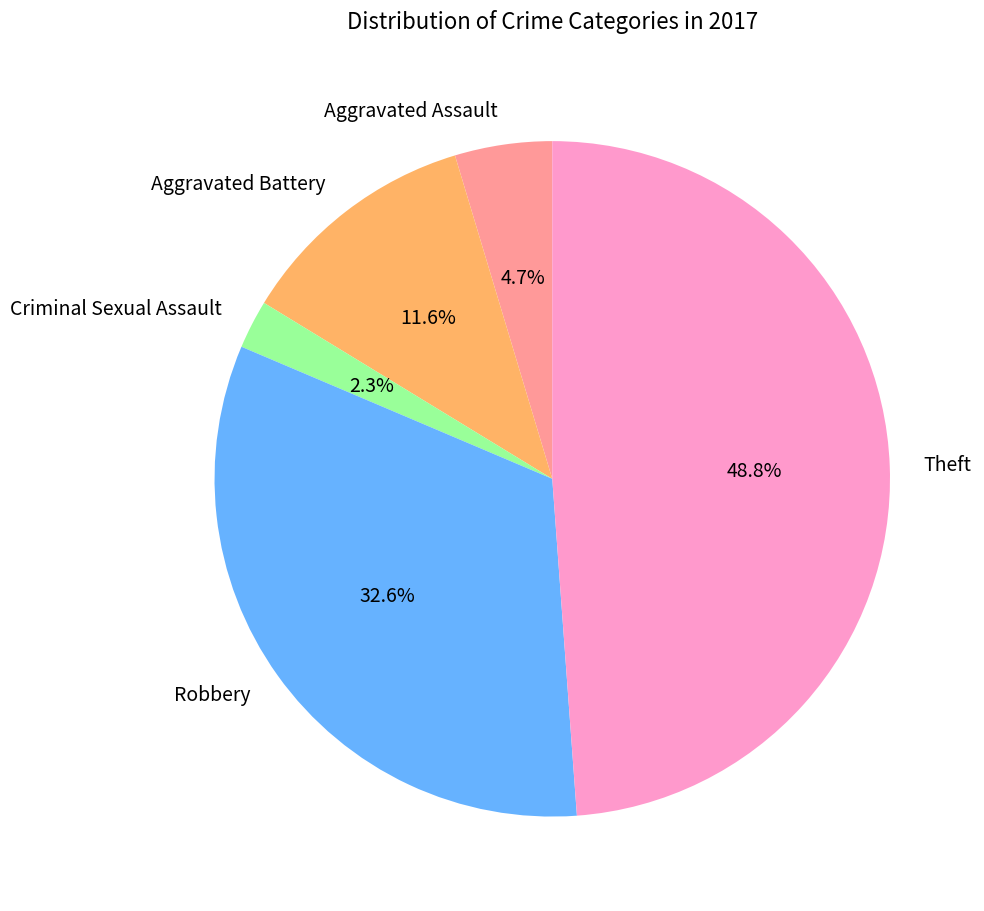

What percentage is the Aggravated Battery slice, to the nearest percent?

12%